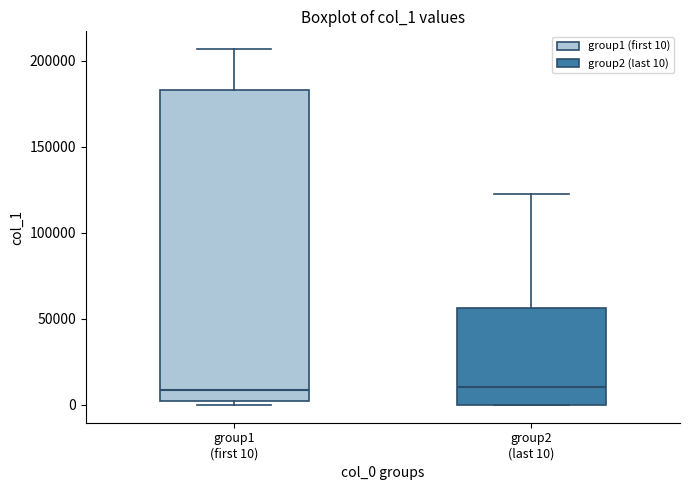

Reading left to right, read every box against the y-axis: the position of its median line, the range the box covers, and the ends of its whiskers. The values are not printed on the chart, so give them approximately, as read against the axis.

group1 (first 10): median 10000, box 0 to 185000, whiskers 0 (just below the box's lower edge) to 205000
group2 (last 10): median 10000, box 0 to 55000, whiskers 0 to 120000